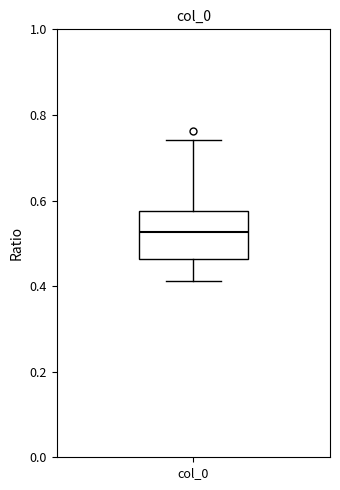

Transcribe this box plot: give where the median line is, the range the box spans, and where the two whiskers end, as read against the y-axis. The values are not printed on the chart, so give them approximately, as read against the axis.

median 0.52, box 0.46 to 0.58, whiskers 0.42 to 0.74